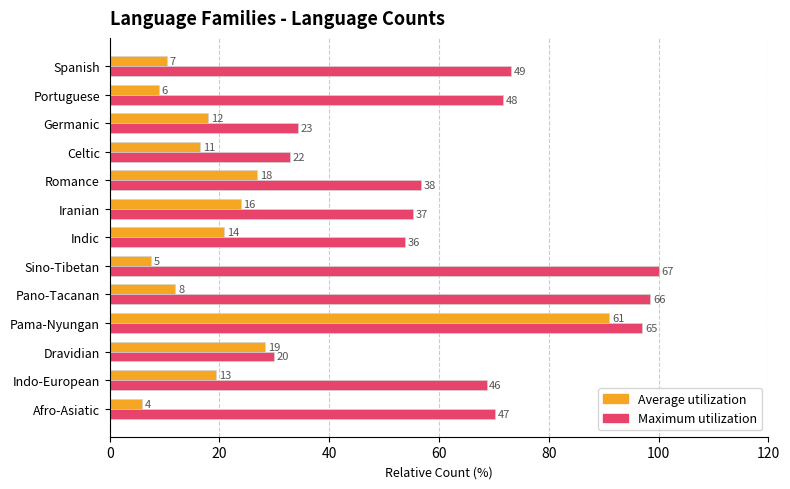

What are all the series names shown in the legend?

Average utilization, Maximum utilization